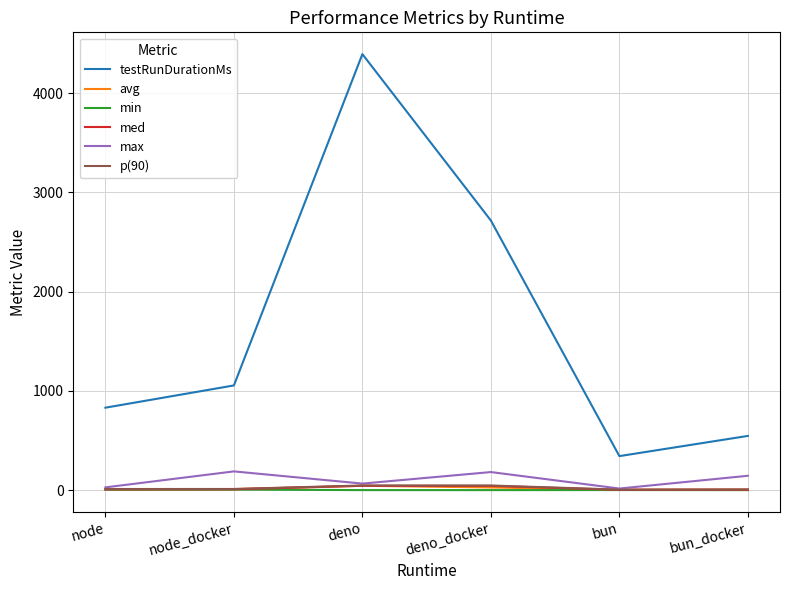

In testRunDurationMs, how many points are higher than both neighbors (excluding endpoints)?

1